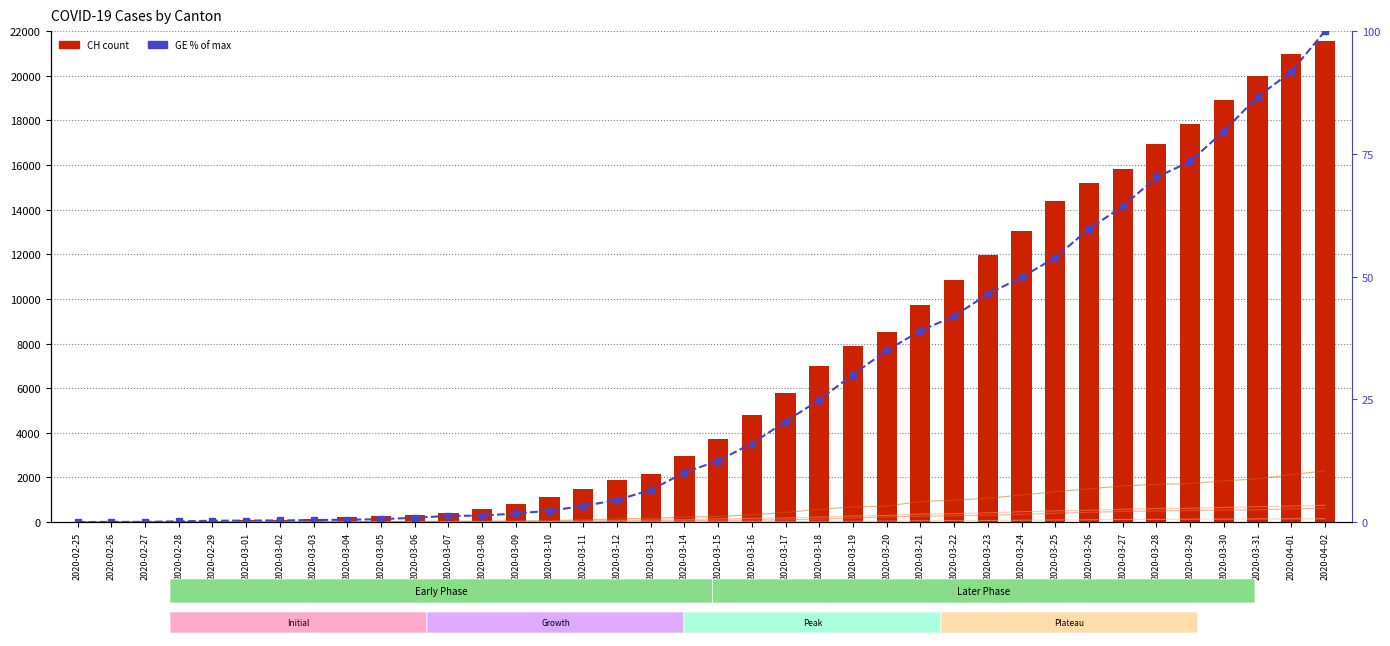

How many values in the BS series exceed 143?

18